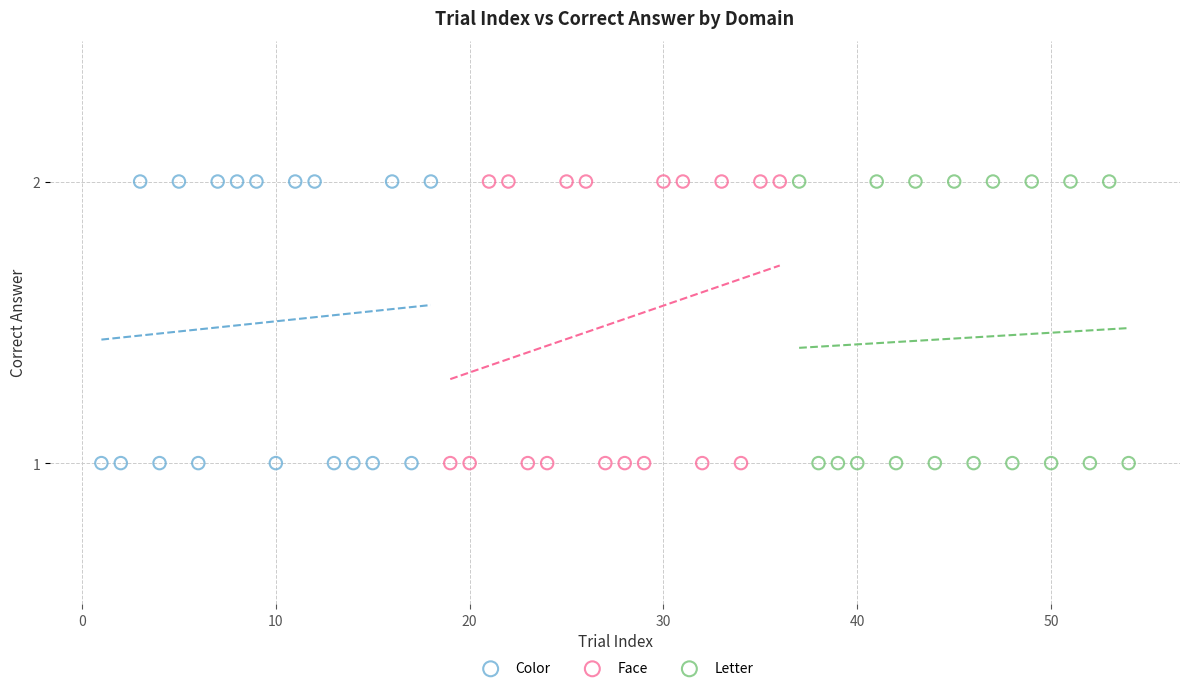

What are all the series names shown in the legend?

Color, Face, Letter